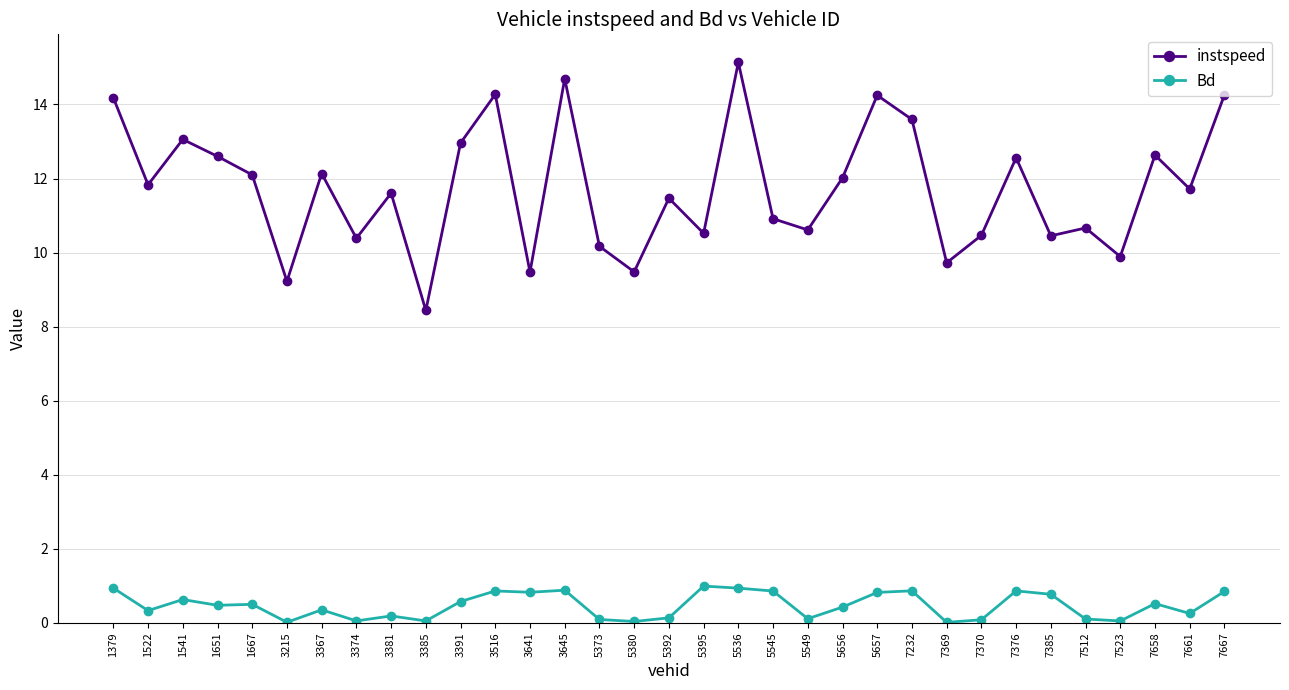

Is it true that instspeed equals 14.3 at 7667?

True